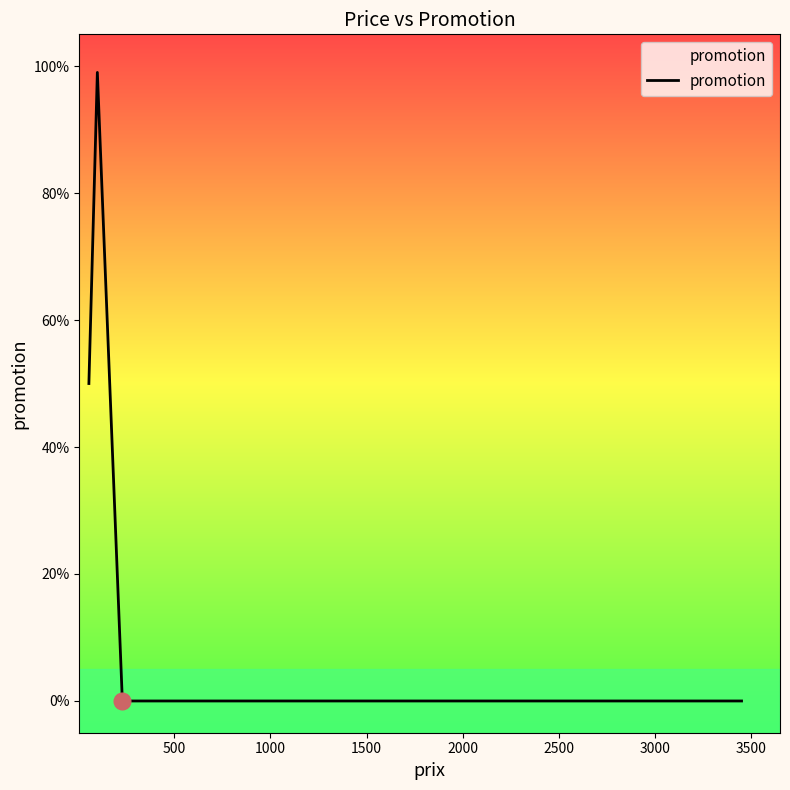

What is the greatest value displayed?

99